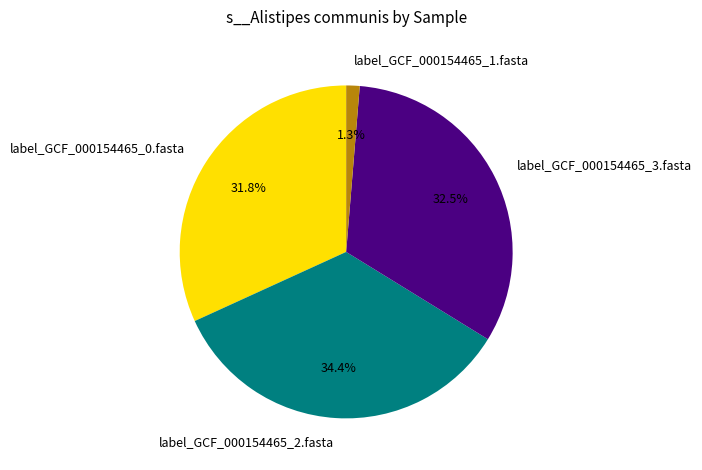

Which category has the smallest portion of the pie?

label_GCF_000154465_1.fasta